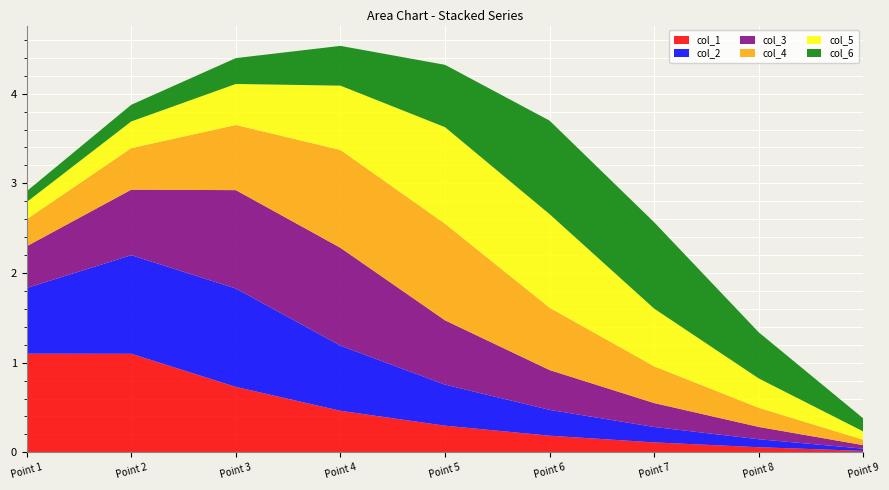

Reading left to right, list all the values displayed in this chart.

col_1: 0=1.1	1=1.1	2=0.7	3=0.5	4=0.3	5=0.2	6=0.1	7=0.1	8=0.0
col_2: 0=0.7	1=1.1	2=1.1	3=0.7	4=0.5	5=0.3	6=0.2	7=0.1	8=0.0
col_3: 0=0.5	1=0.7	2=1.1	3=1.1	4=0.7	5=0.4	6=0.3	7=0.1	8=0.0
col_4: 0=0.3	1=0.5	2=0.7	3=1.1	4=1.1	5=0.7	6=0.4	7=0.2	8=0.1
col_5: 0=0.2	1=0.3	2=0.5	3=0.7	4=1.1	5=1.0	6=0.6	7=0.3	8=0.1
col_6: 0=0.1	1=0.2	2=0.3	3=0.4	4=0.7	5=1.0	6=1.0	7=0.5	8=0.1